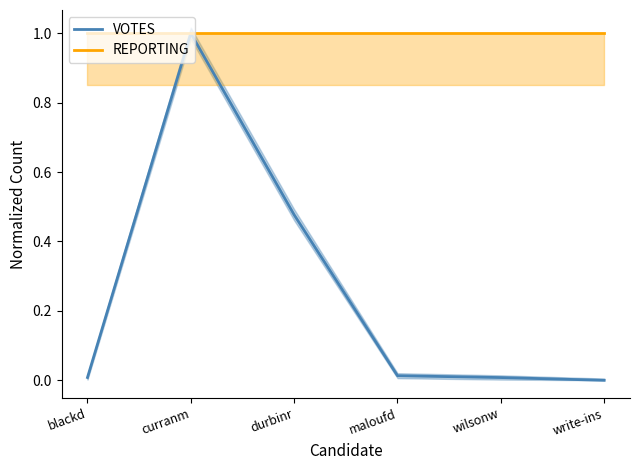

Rank the categories by REPORTING value from highest to lowest.

blackd, curranm, durbinr, maloufd, wilsonw, write-ins